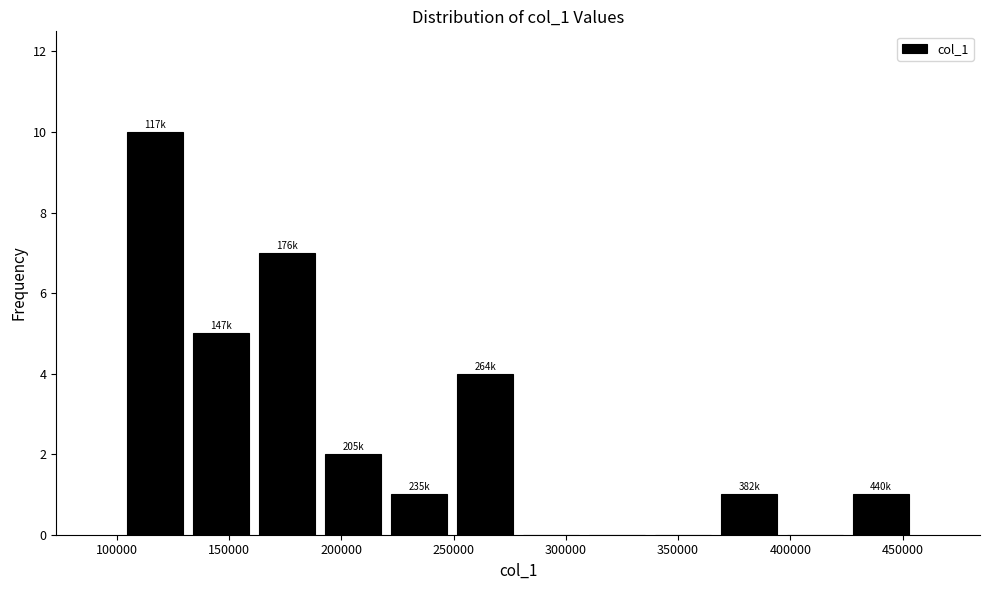

Over which range of the x-axis is the bar tallest?

100000 to 130000